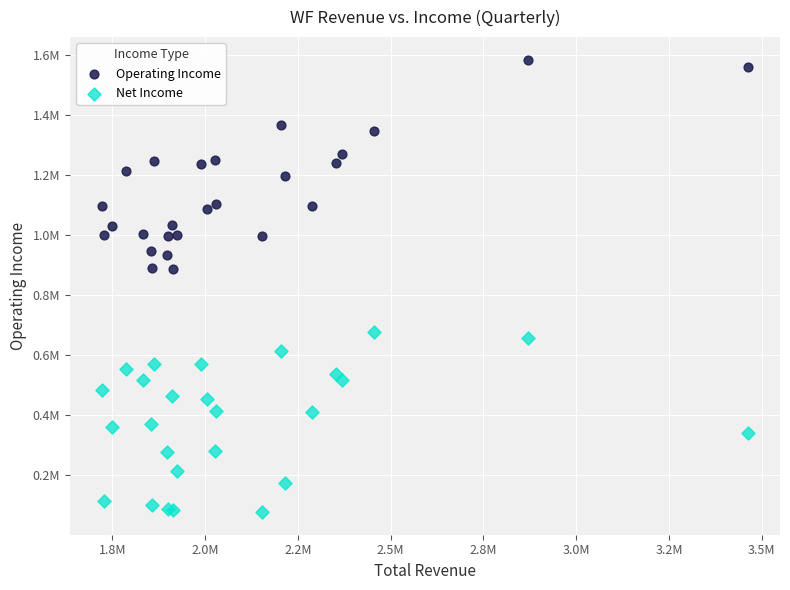

Which series reaches the minimum Y coordinate?

Net Income